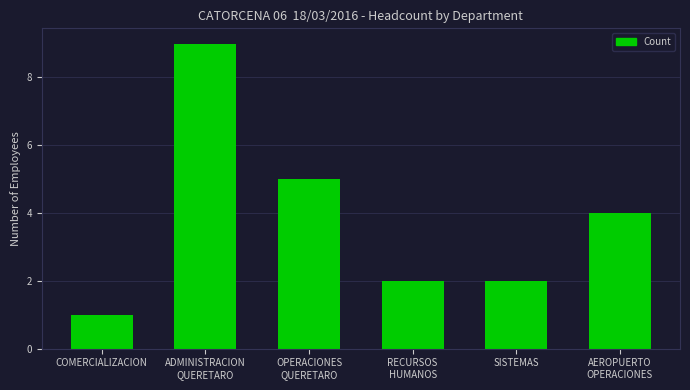

Reading left to right, transcribe all the data shown in this chart.

1	9	5	2	2	4